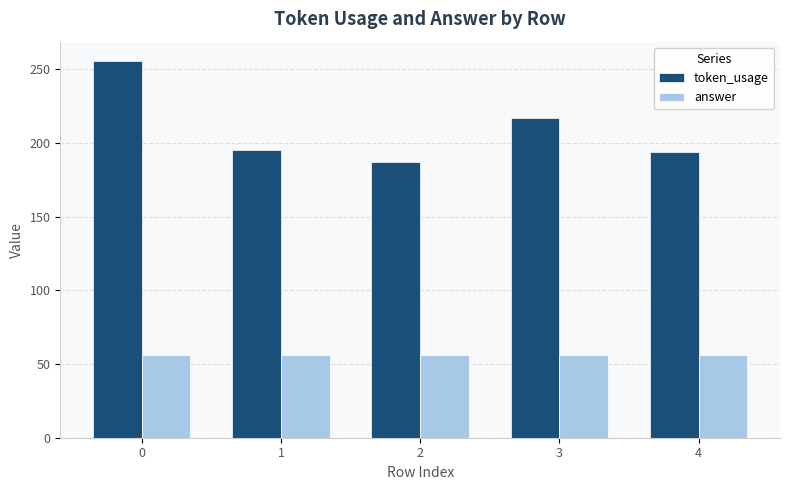

What is the smallest value displayed?

56